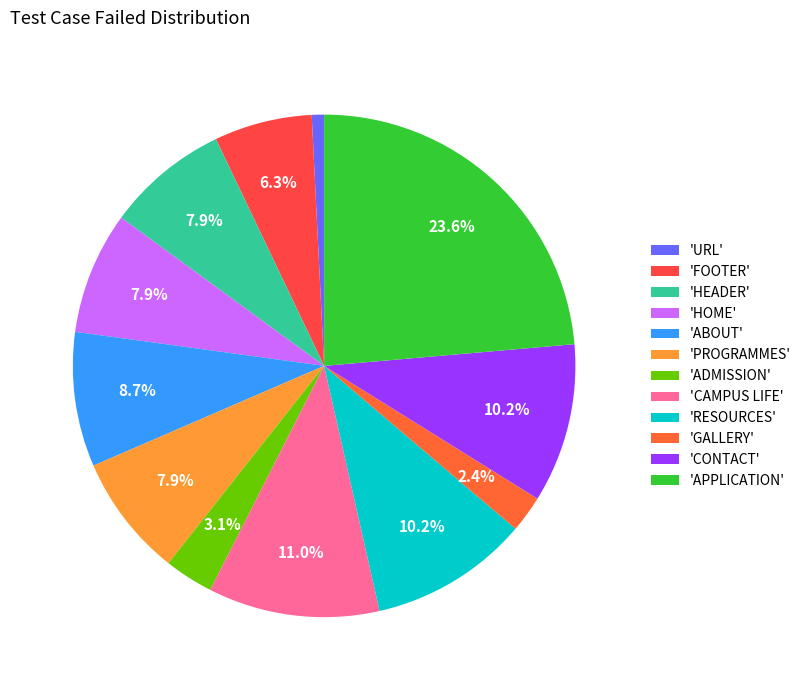

Count the number of slices in the pie.

12